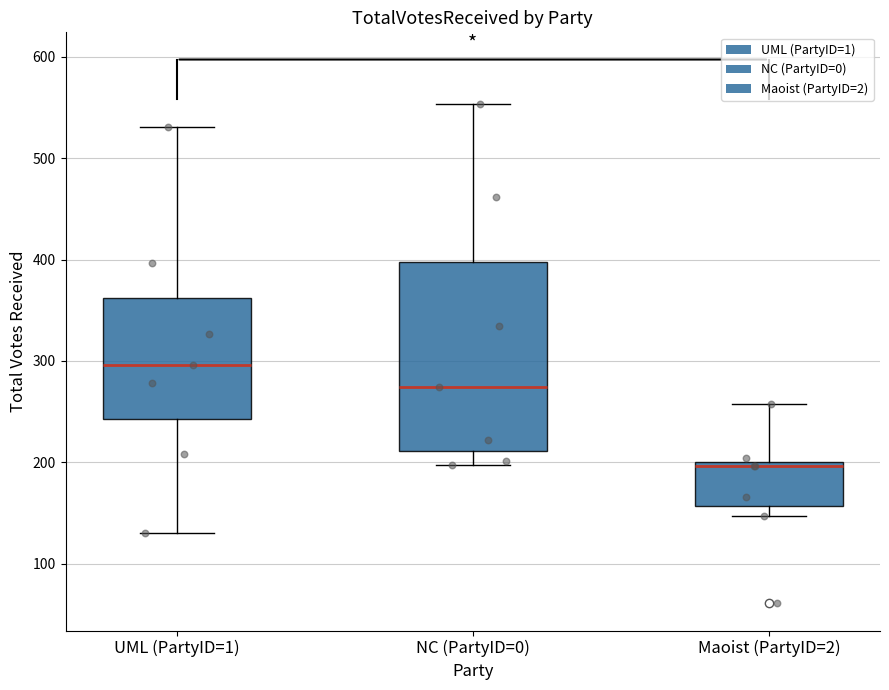

Reading left to right, read every box against the y-axis: the position of its median line, the range the box covers, and the ends of its whiskers. The values are not printed on the chart, so give them approximately, as read against the axis.

UML (PartyID=1): median 300, box 240 to 360, whiskers 130 to 530
NC (PartyID=0): median 270, box 210 to 400, whiskers 200 to 550
Maoist (PartyID=2): median 200 (just below the box's upper edge), box 160 to 200, whiskers 150 to 260